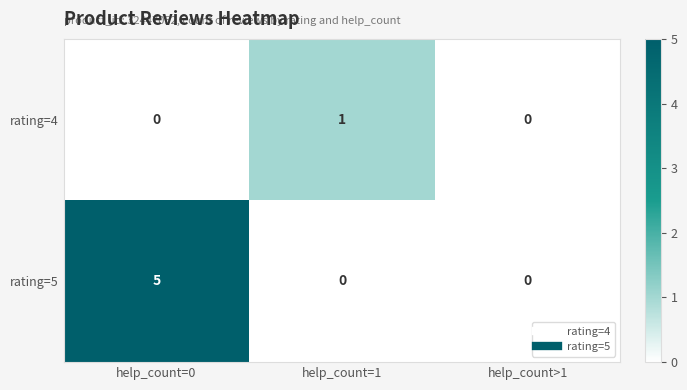

Between help_count=0 and help_count=1, which series saw the biggest shift?

rating=5